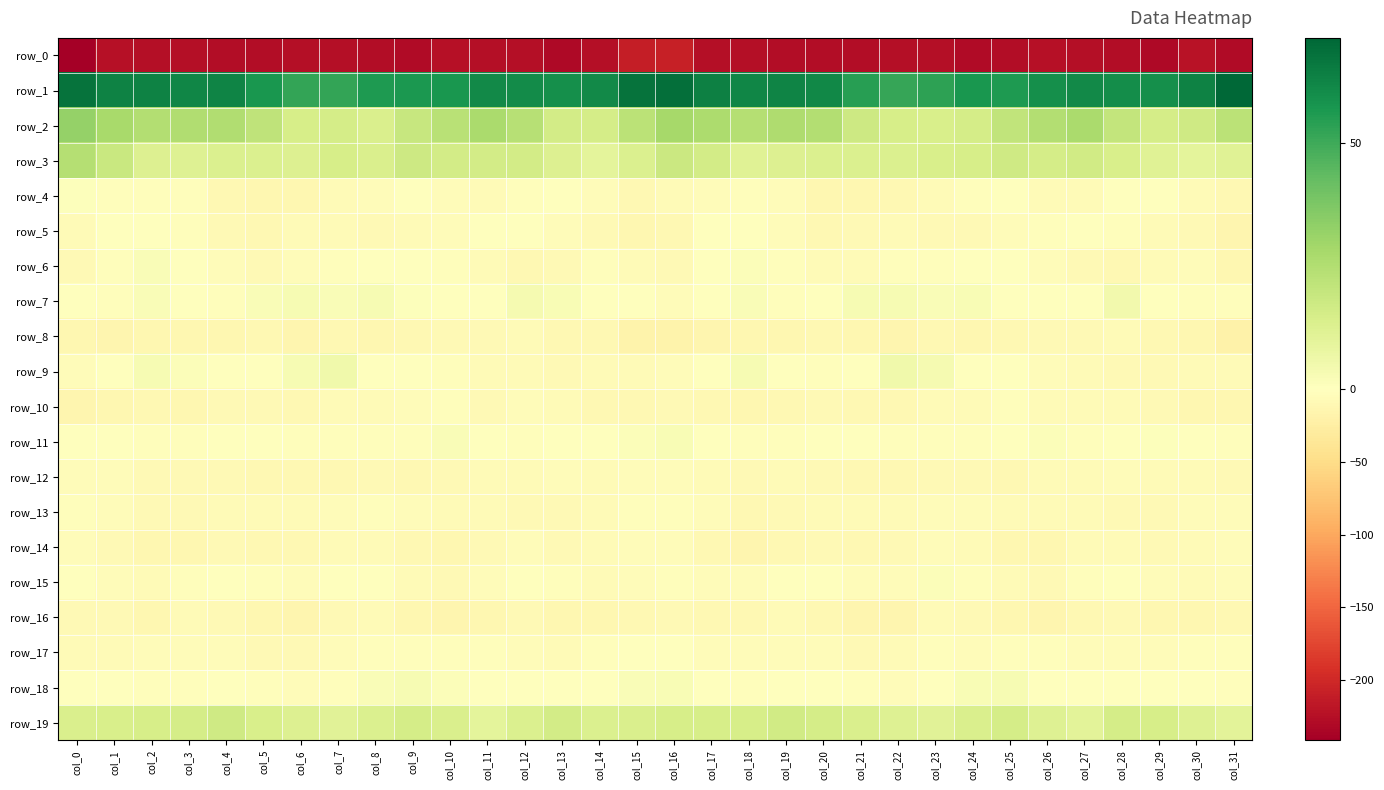

True or false: row_4 has a value of -12.1 at col_7.

False